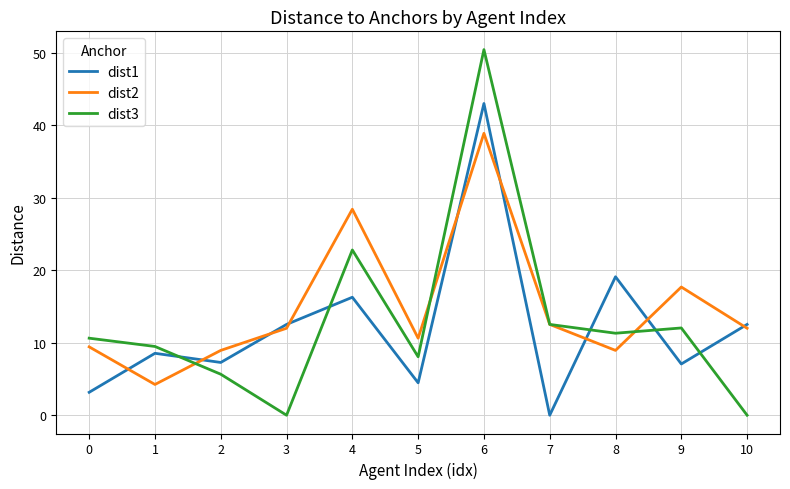

Is it true that dist2 equals 8.9 at 8?

True